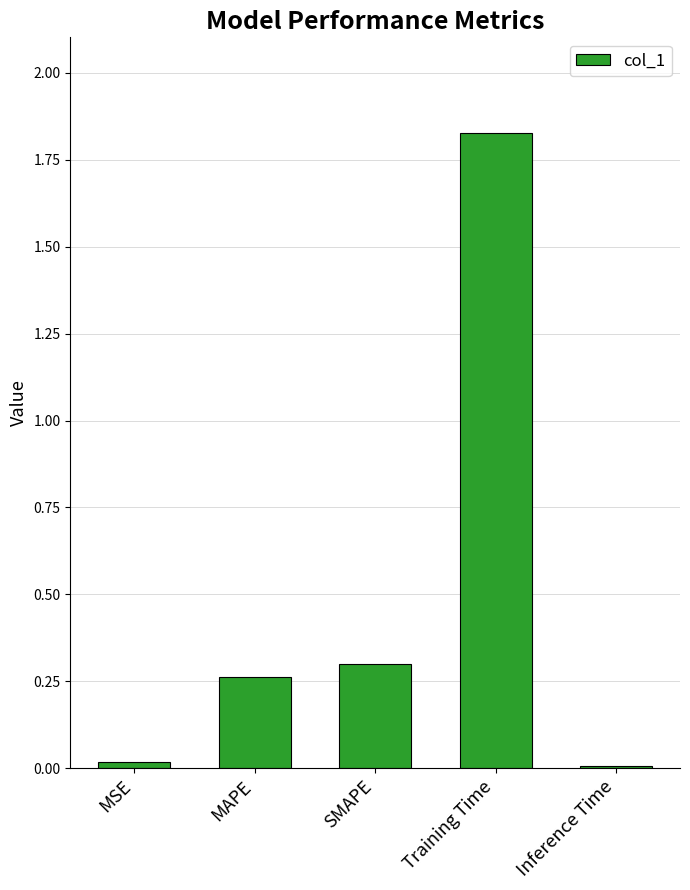

The chart shows a value of 0.0 at Inference Time. True or false?

True